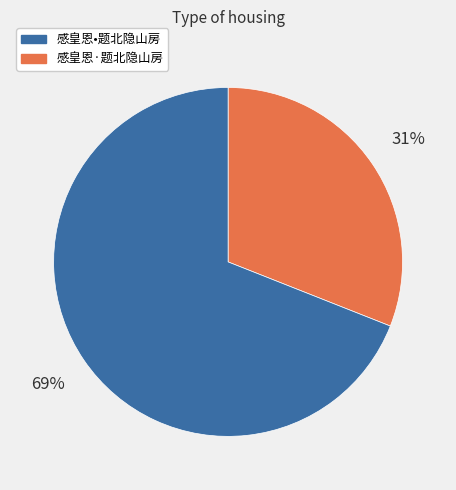

To the nearest percent, what is the difference between the largest and smallest slice percentages?

38%